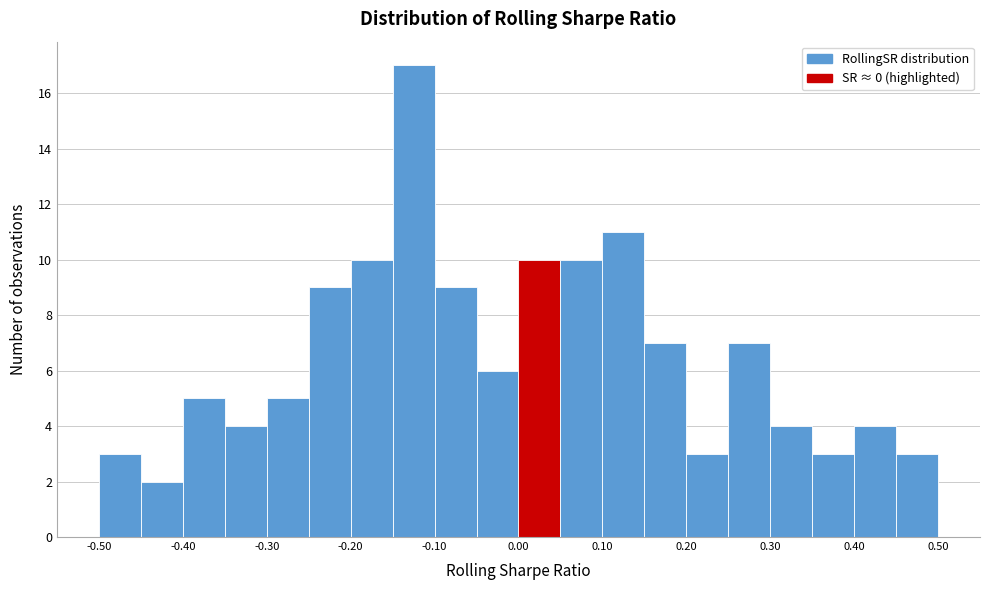

Reading left to right, list every bar in this chart as the range it spans on the x-axis followed by its height. The values are not printed on the chart, so give them approximately, as read against the axis.

-0.50 to -0.45: 3
-0.45 to -0.40: 2
-0.40 to -0.35: 5
-0.35 to -0.30: 4
-0.30 to -0.25: 5
-0.25 to -0.20: 9
-0.20 to -0.15: 10
-0.15 to -0.10: 17
-0.10 to -0.05: 9
-0.05 to 0.00: 6
0.00 to 0.05: 10
0.05 to 0.10: 10
0.10 to 0.15: 11
0.15 to 0.20: 7
0.20 to 0.25: 3
0.25 to 0.30: 7
0.30 to 0.35: 4
0.35 to 0.40: 3
0.40 to 0.45: 4
0.45 to 0.50: 3